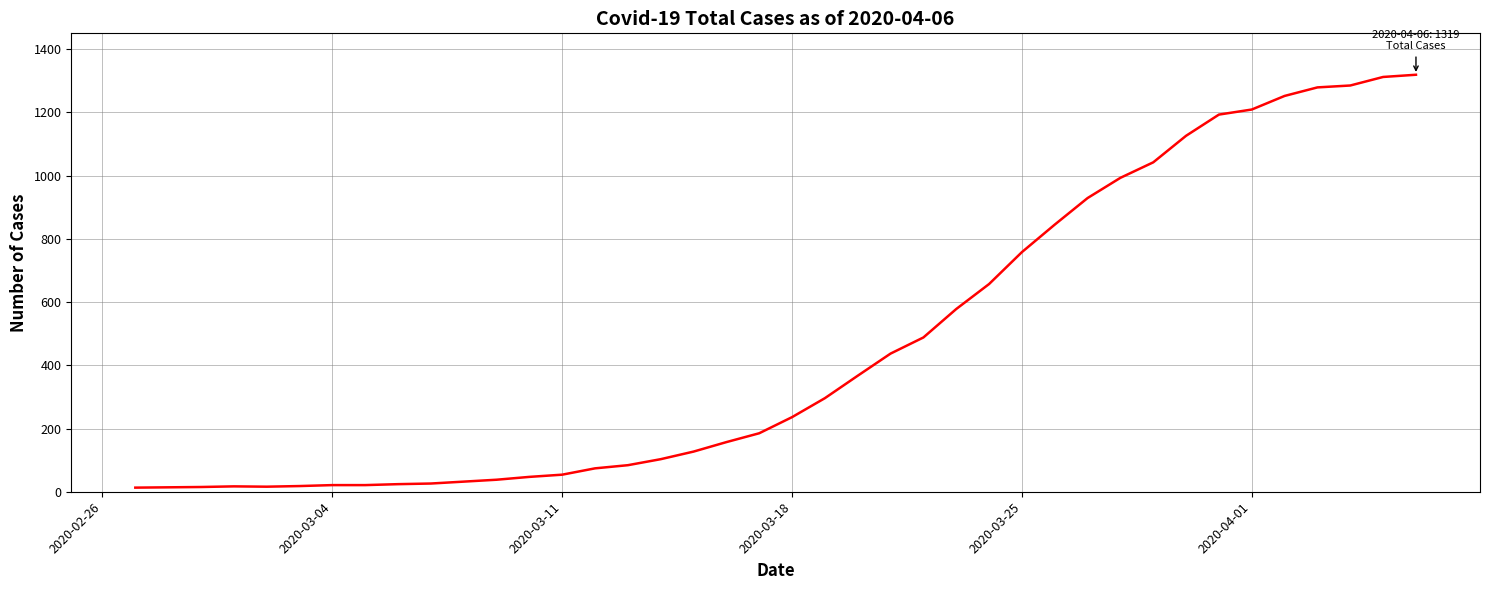

What is the maximum value shown in the chart?

1319